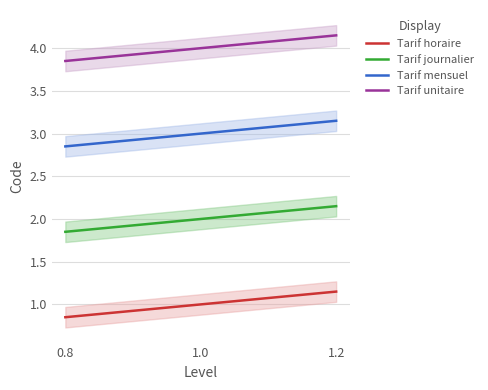

Which series has the largest total across all categories?

Tarif unitaire